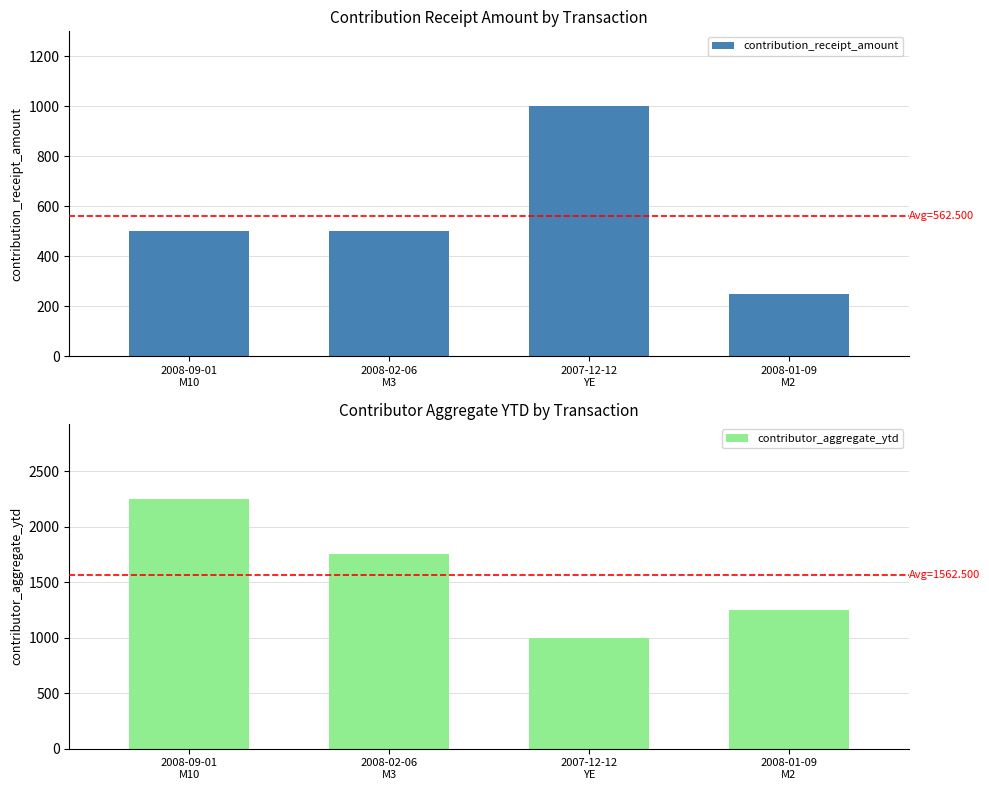

Does the chart contain any negative values?

No